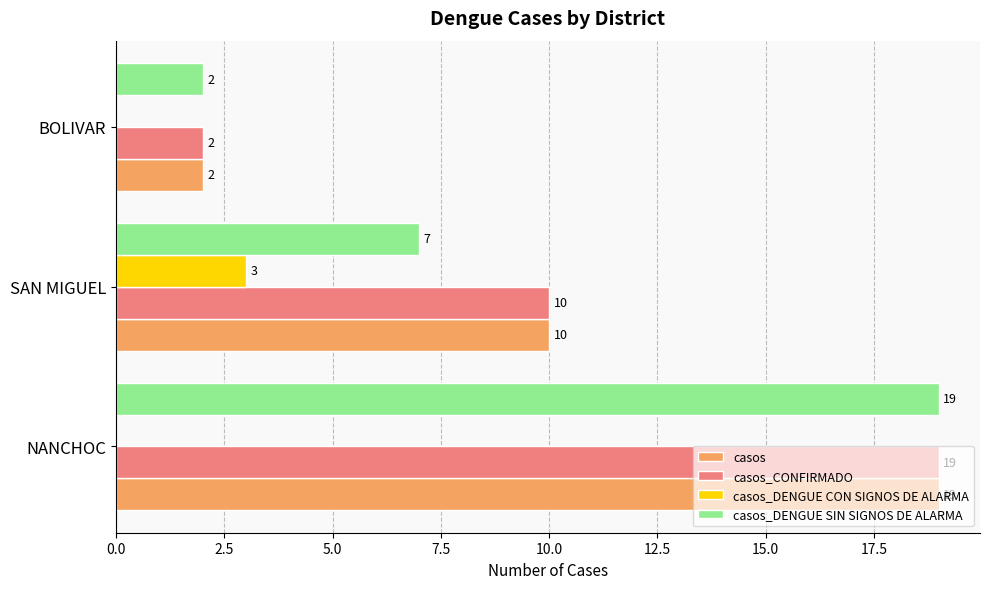

At which label is casos_DENGUE SIN SIGNOS DE ALARMA closest to 10?

SAN MIGUEL